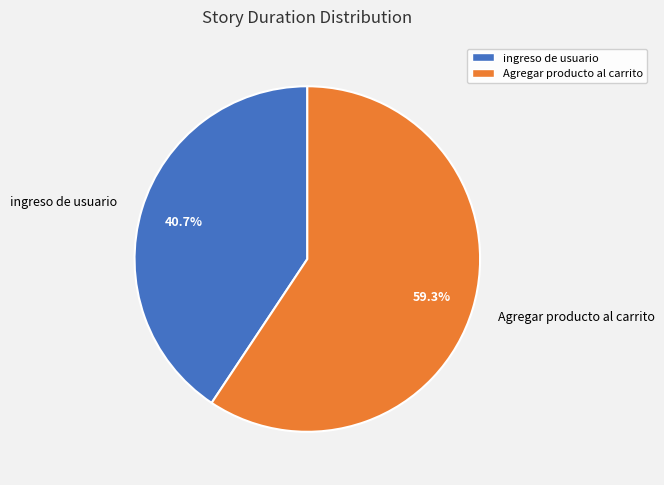

Count the number of slices in the pie.

2